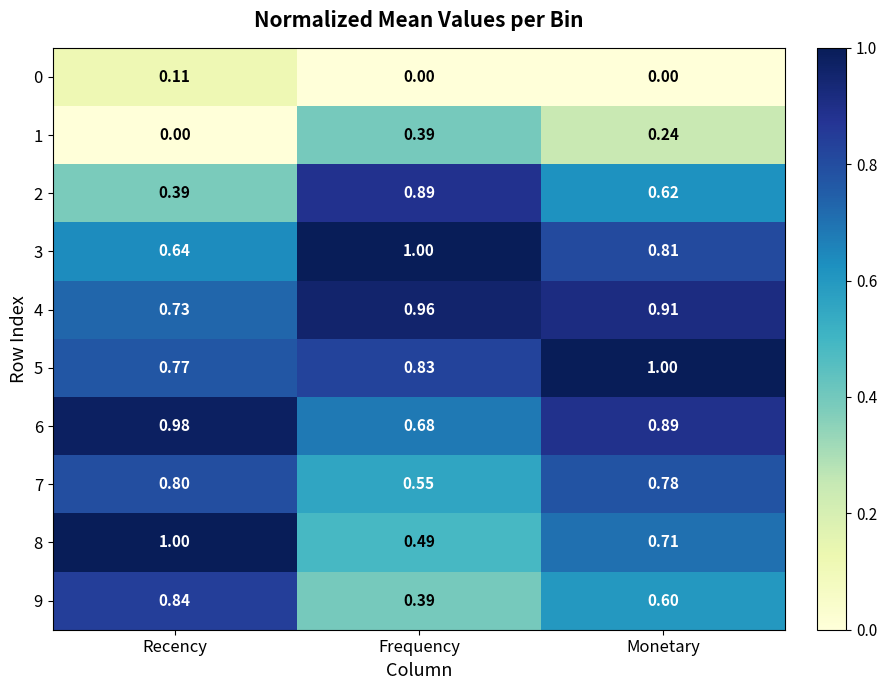

List the labels in order of 4 value, smallest first.

Recency, Monetary, Frequency